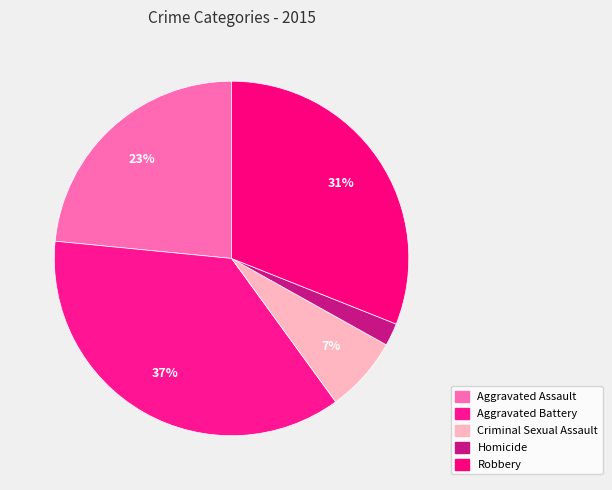

The Criminal Sexual Assault slice represents 7% of the pie. True or false?

True